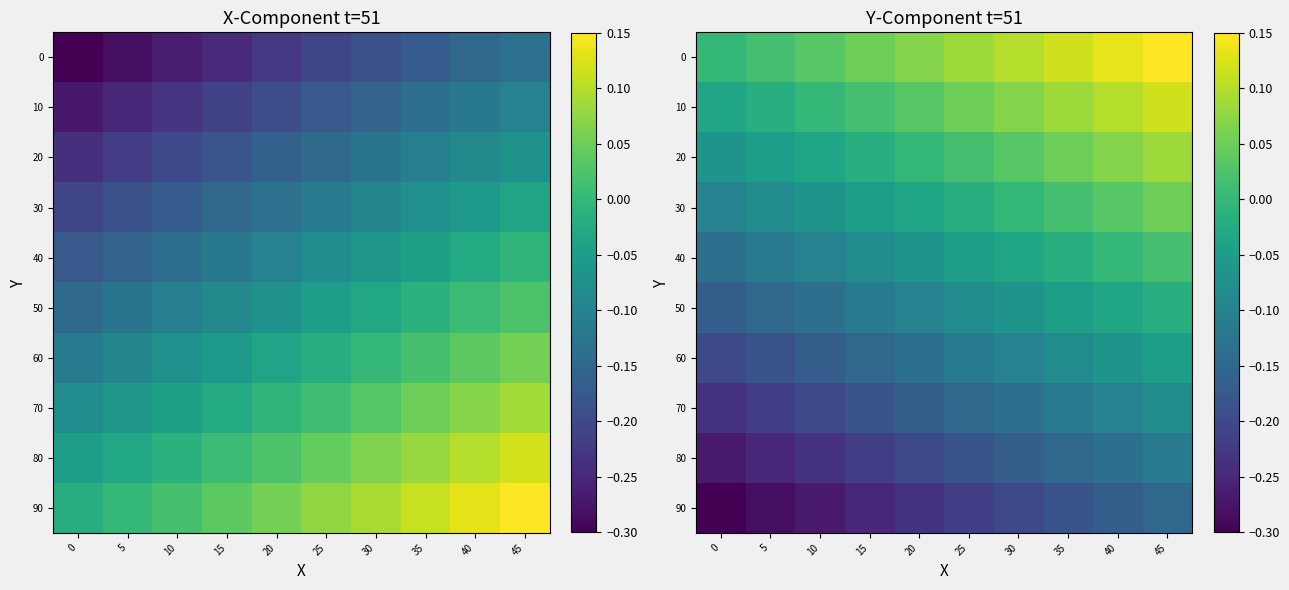

What is the maximum value shown in the chart?

0.1